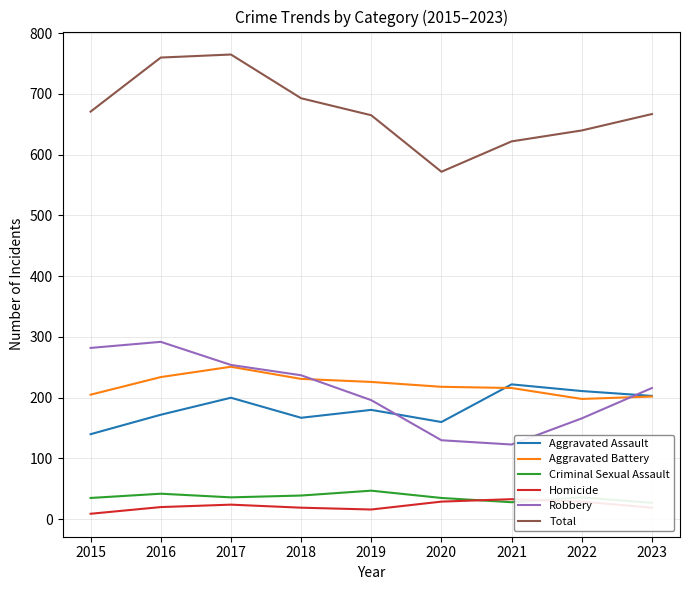

Between 2016 and 2022, which series saw the biggest shift?

Robbery